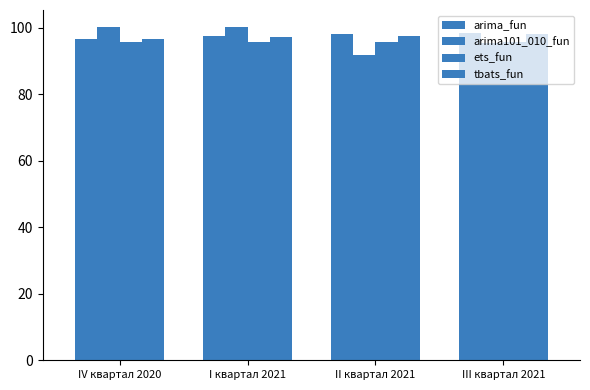

How many groups of bars are there?

4